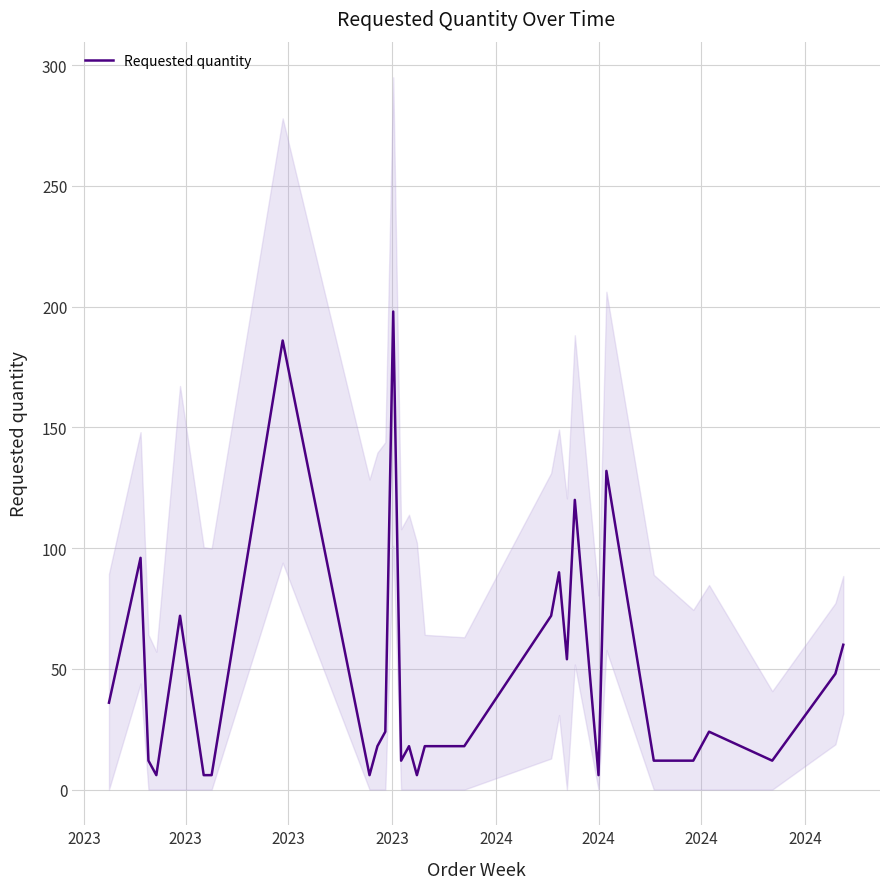

What is the sum of all values?

1380